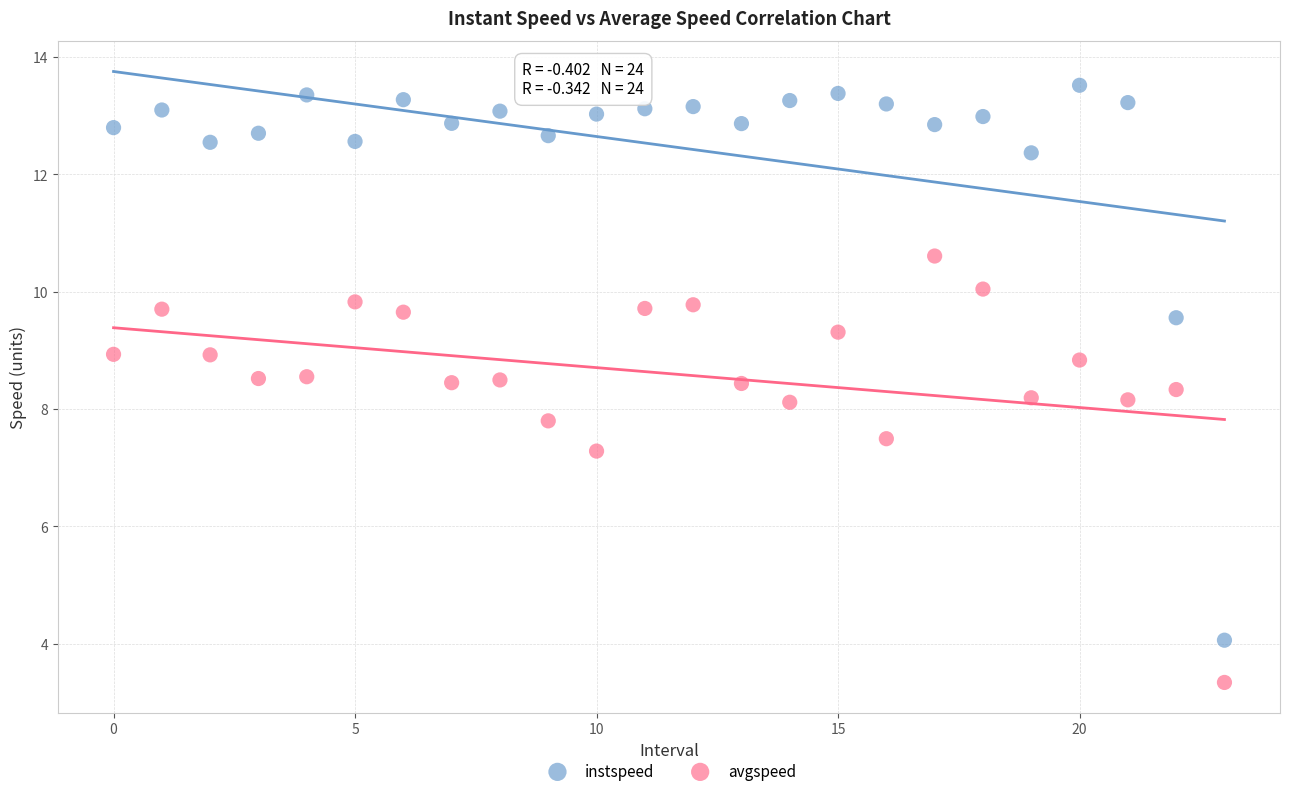

Which series contains the highest Y value?

instspeed